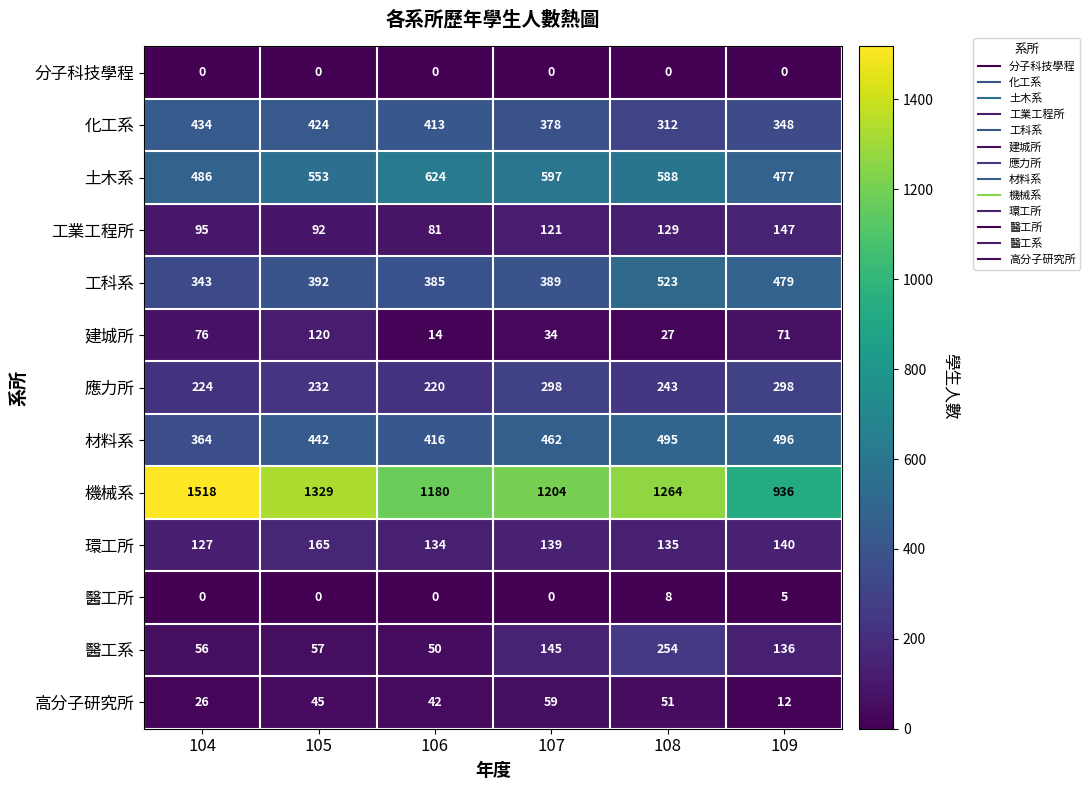

The value of 土木系 at 105 is 277. True or false?

False